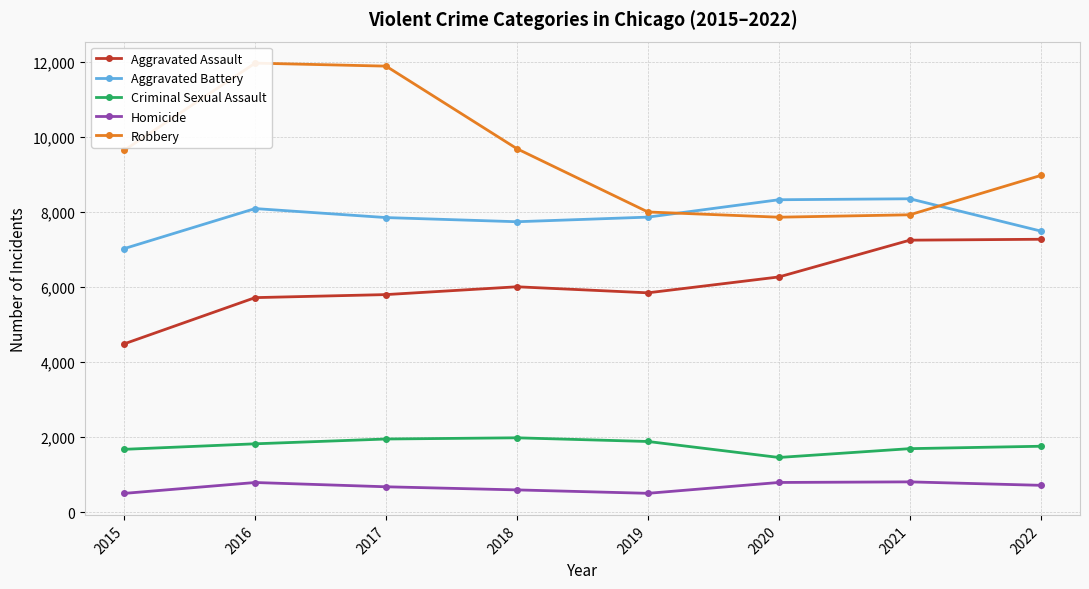

Reading left to right, transcribe all the data shown in this chart.

Aggravated Assault: 2015=4480	2016=5712	2017=5793	2018=6001	2019=5840	2020=6263	2021=7243	2022=7267
Aggravated Battery: 2015=7018	2016=8085	2017=7845	2018=7734	2019=7857	2020=8320	2021=8346	2022=7486
Criminal Sexual Assault: 2015=1670	2016=1817	2017=1945	2018=1977	2019=1879	2020=1453	2021=1688	2022=1752
Homicide: 2015=496	2016=786	2017=672	2018=589	2019=498	2020=787	2021=803	2022=711
Robbery: 2015=9638	2016=11960	2017=11880	2018=9679	2019=7994	2020=7855	2021=7919	2022=8967